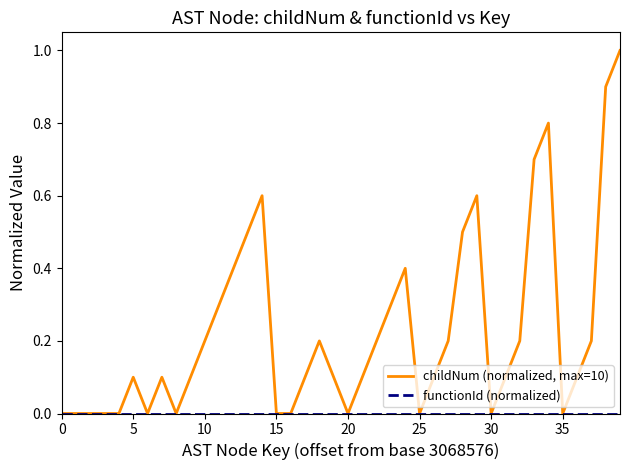

Which series has the widest spread of values?

childNum (normalized, max=10)